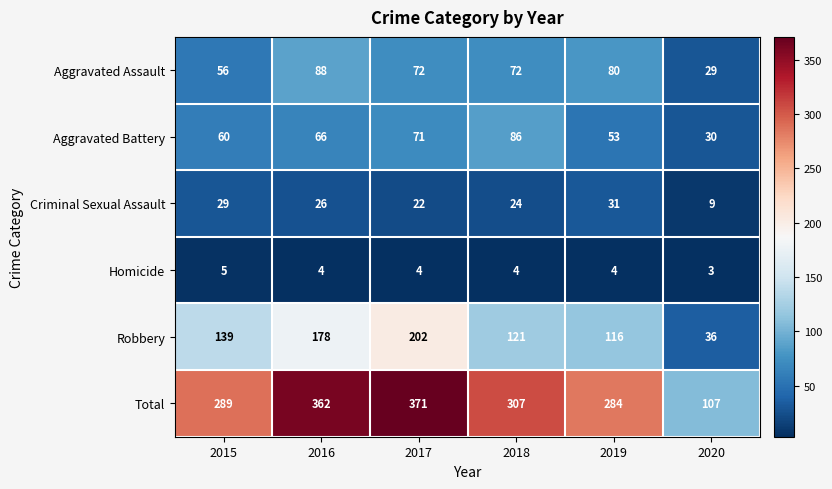

How many distinct data groups are displayed?

6